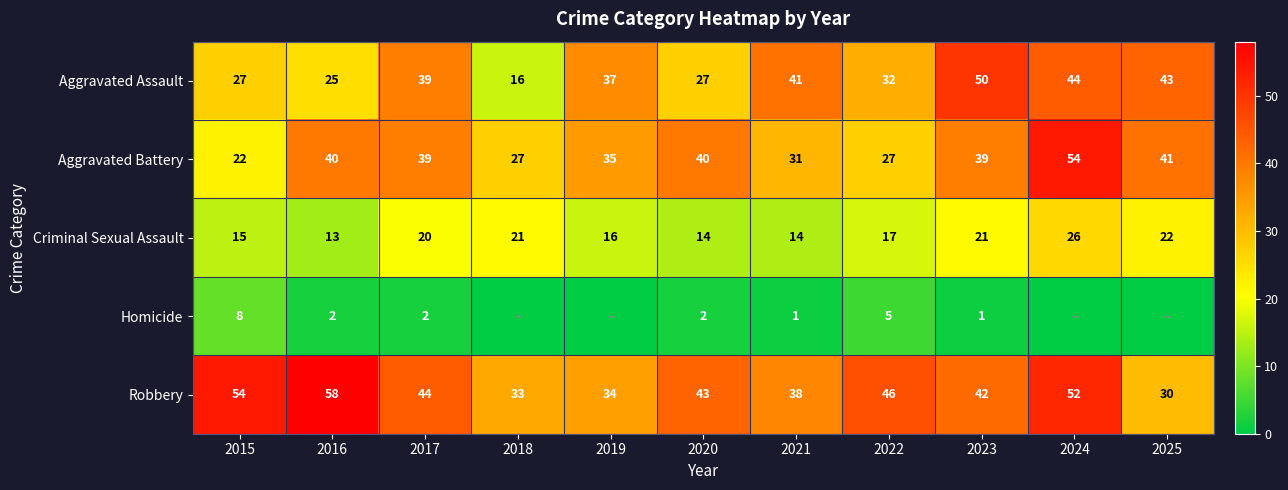

At 2017, list the series in order from smallest to largest.

Homicide, Criminal Sexual Assault, Aggravated Assault, Aggravated Battery, Robbery